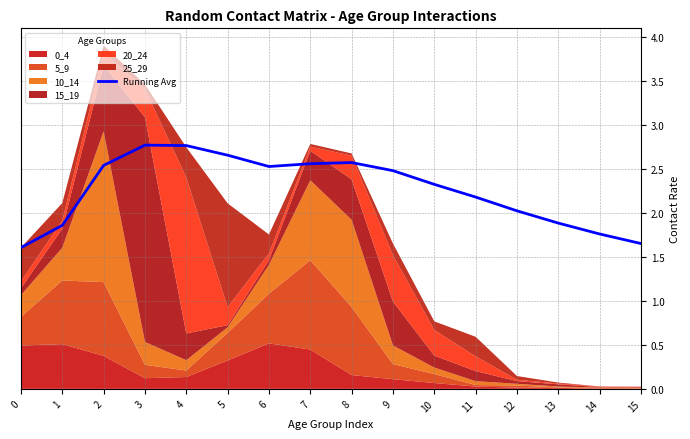

What is the sum of all values?

36.2